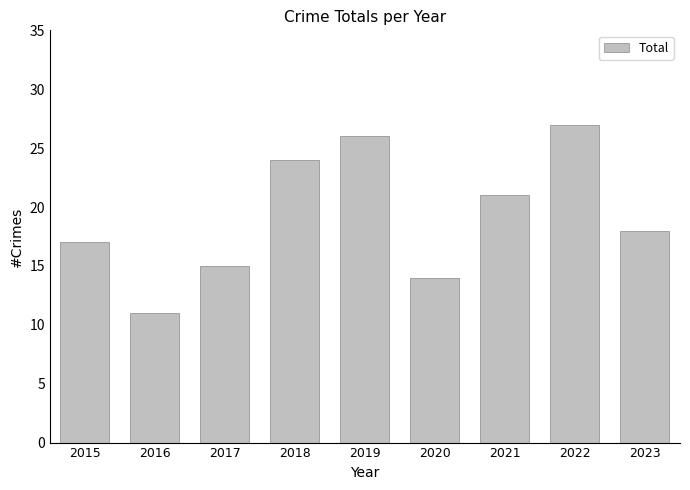

What is the value of the 8th bar from the left?

27